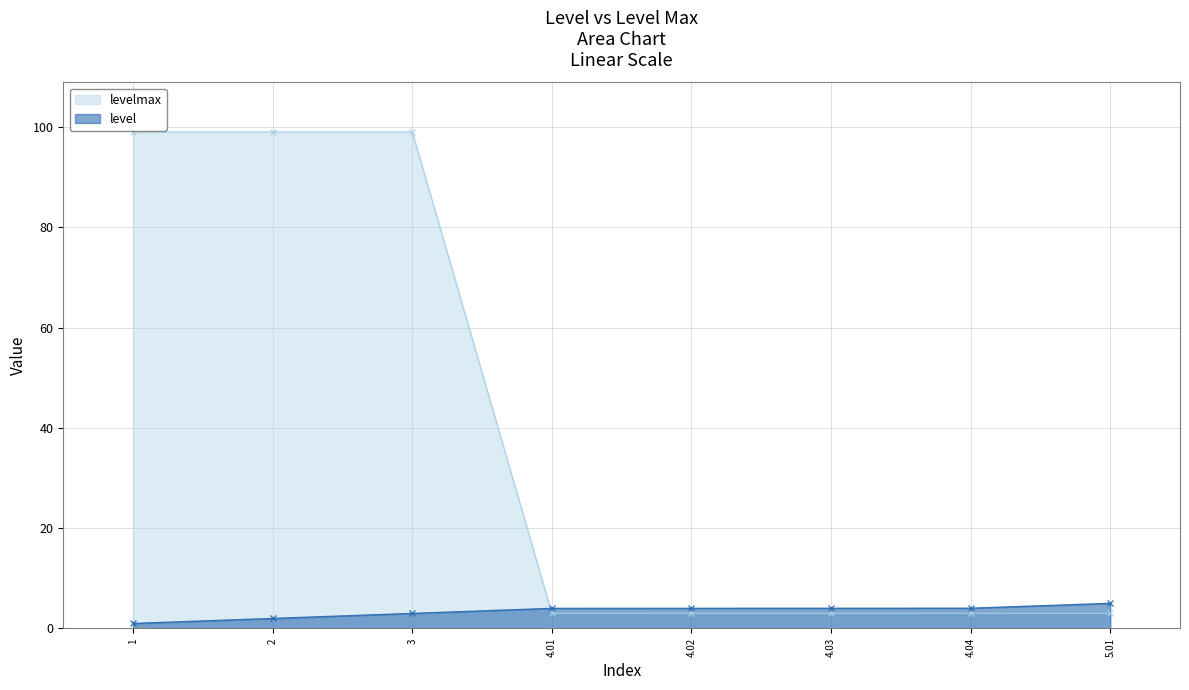

What is the average value of the level series?

3.4